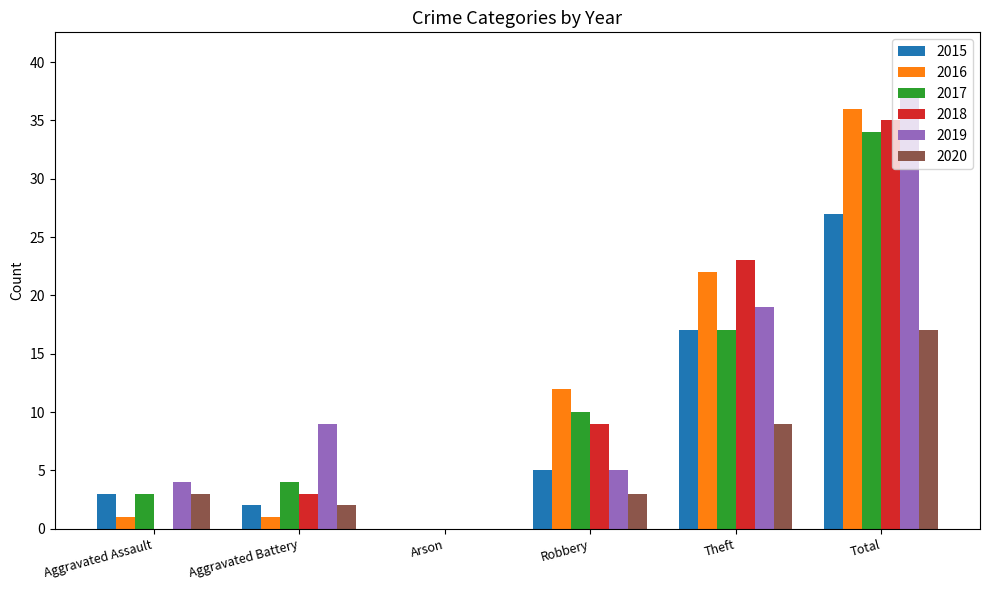

What is the sum of the 2018 values at Aggravated Assault and Theft?

23